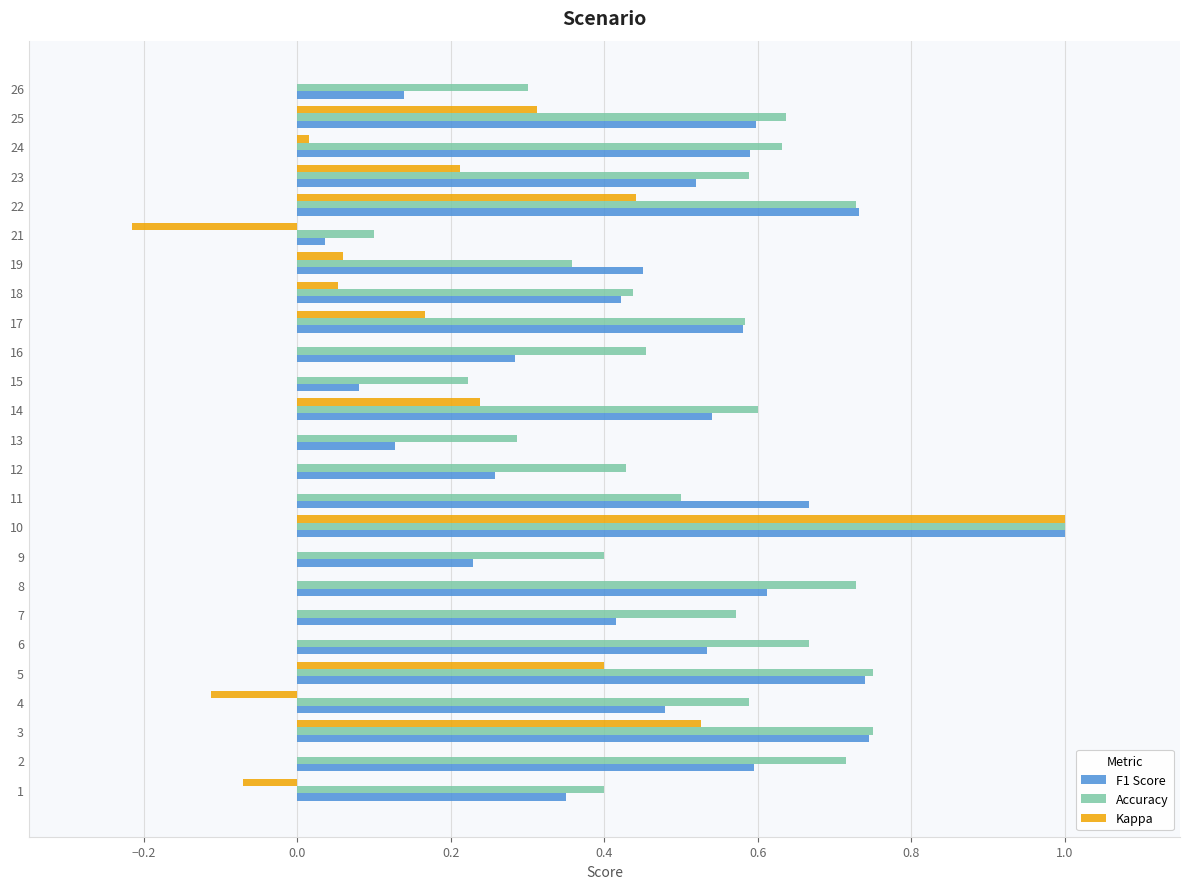

Which series has the largest total across all categories?

Accuracy